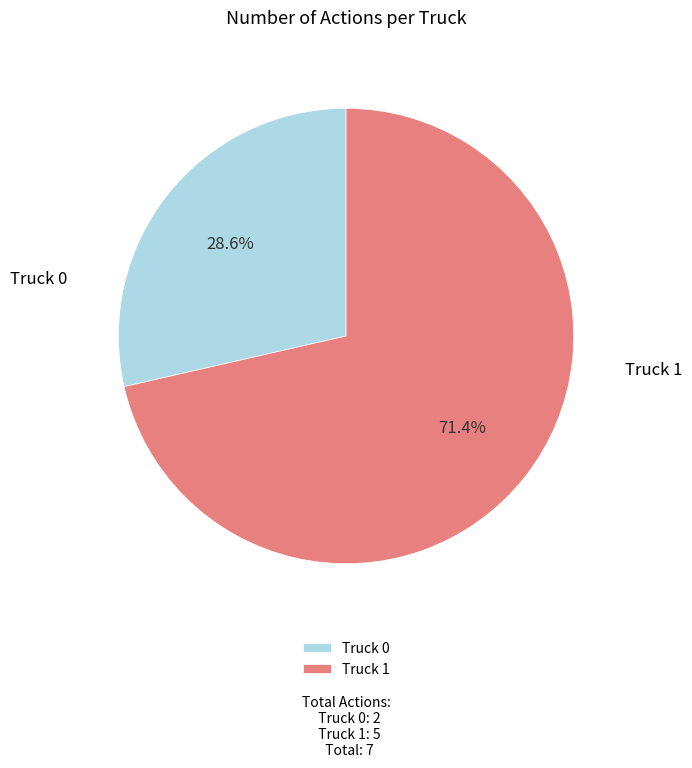

Is the sum of Truck 0 and Truck 1 greater than half?

Yes